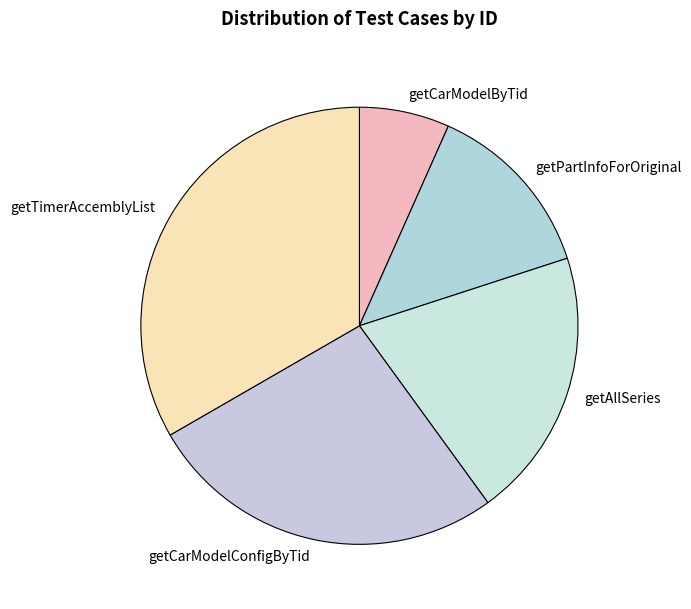

Is there any slice that represents more than half of the pie?

No